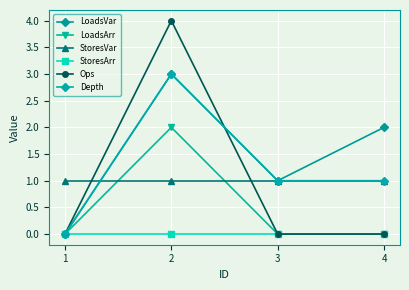

The LoadsArr series shows 1 at 2. True or false?

False